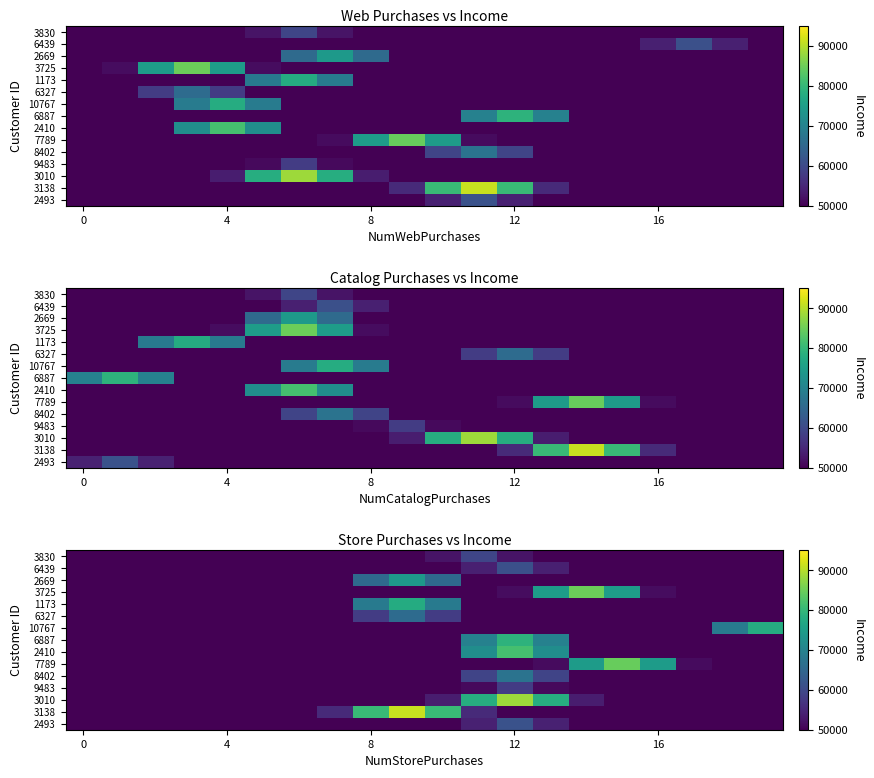

How many data points does each series have?

20